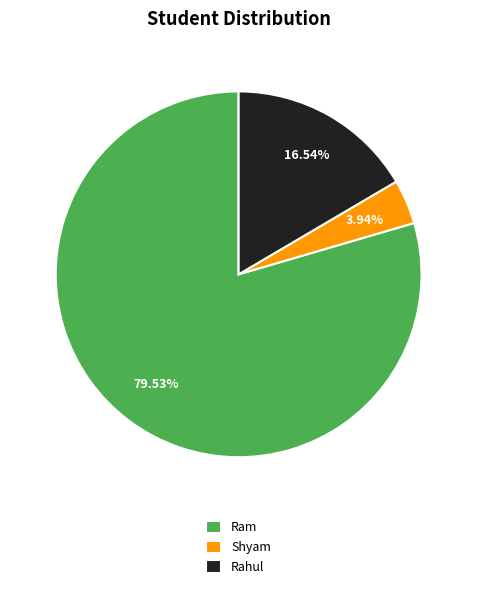

To the nearest percent, what is the difference between the Shyam and Rahul slice percentages?

13%